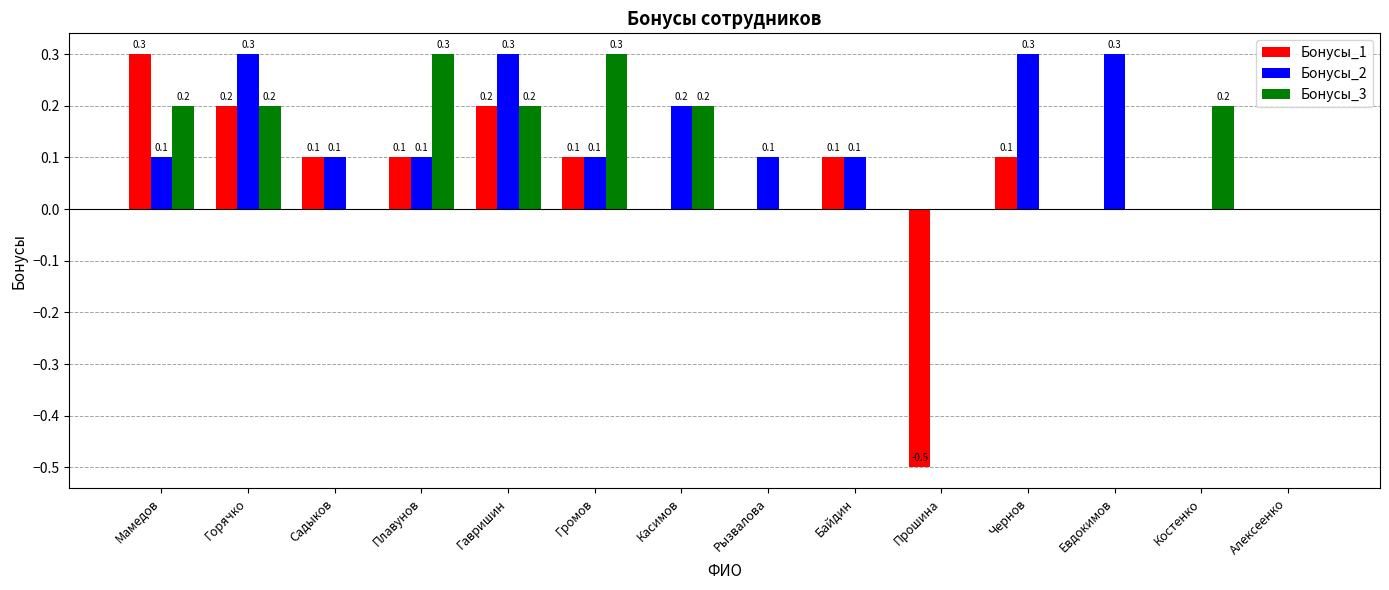

Which series has the largest total across all categories?

Бонусы_2